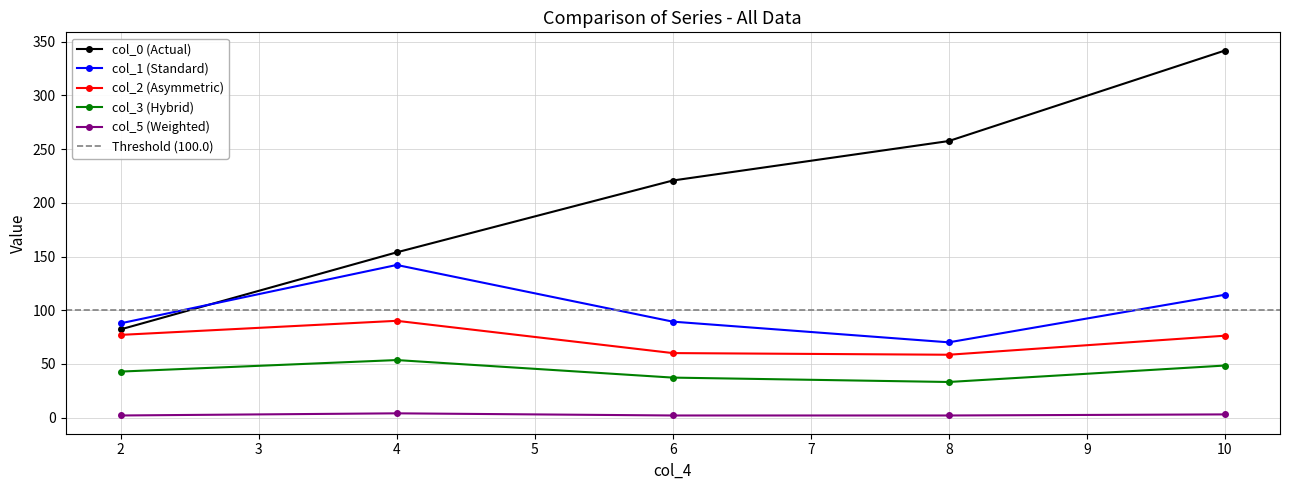

Is the value of col_3 (Hybrid) at 6 greater than the value of col_2 (Asymmetric) at 10?

No